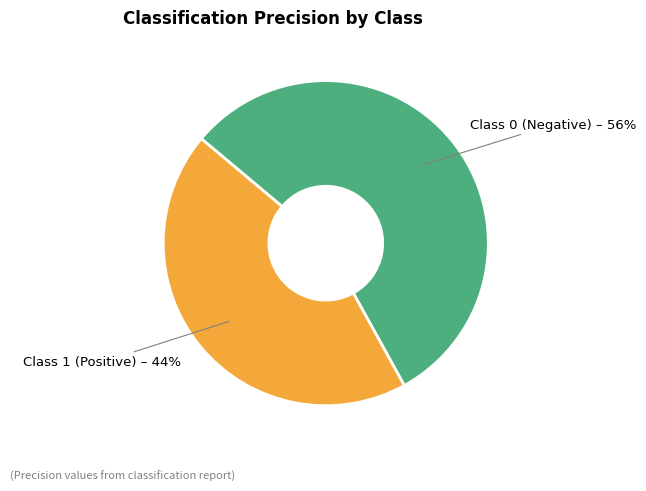

Is there a majority slice in this chart?

Yes